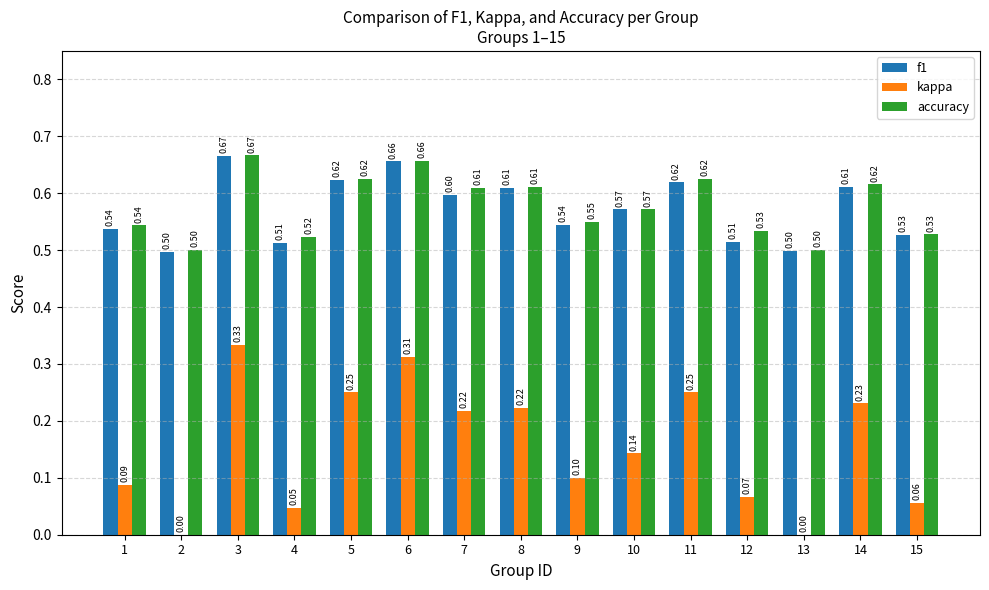

What is the sum of the accuracy values at 8 and 13?

1.1